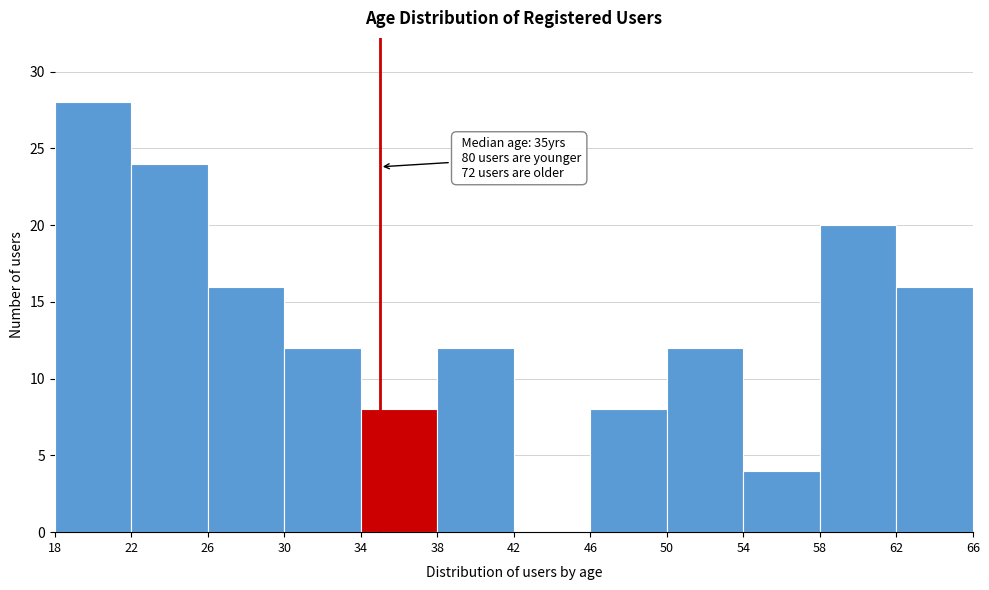

Which range on the x-axis has the tallest bar?

18 to 22